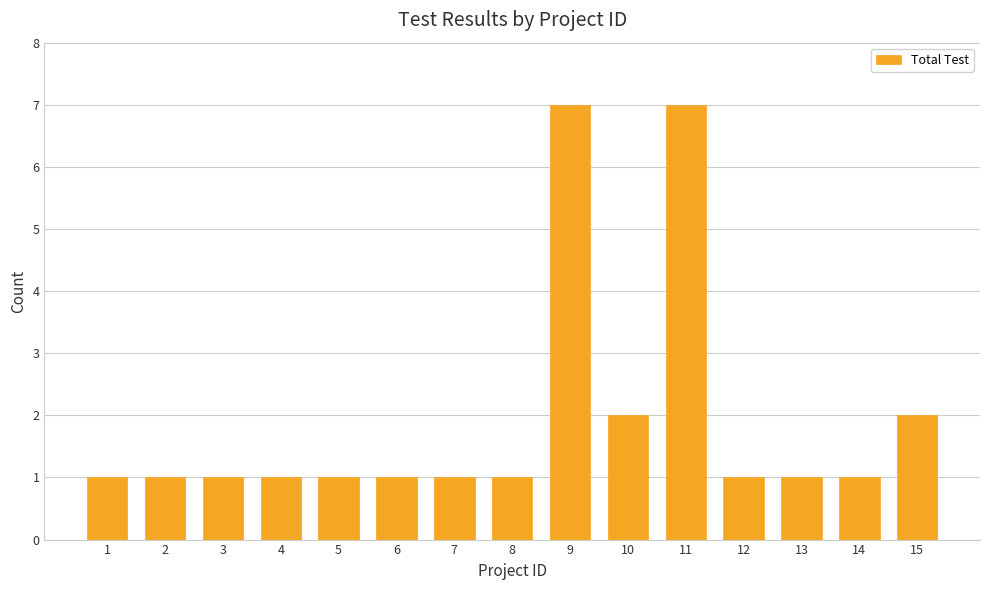

Between 9 and 5, which is larger?

9